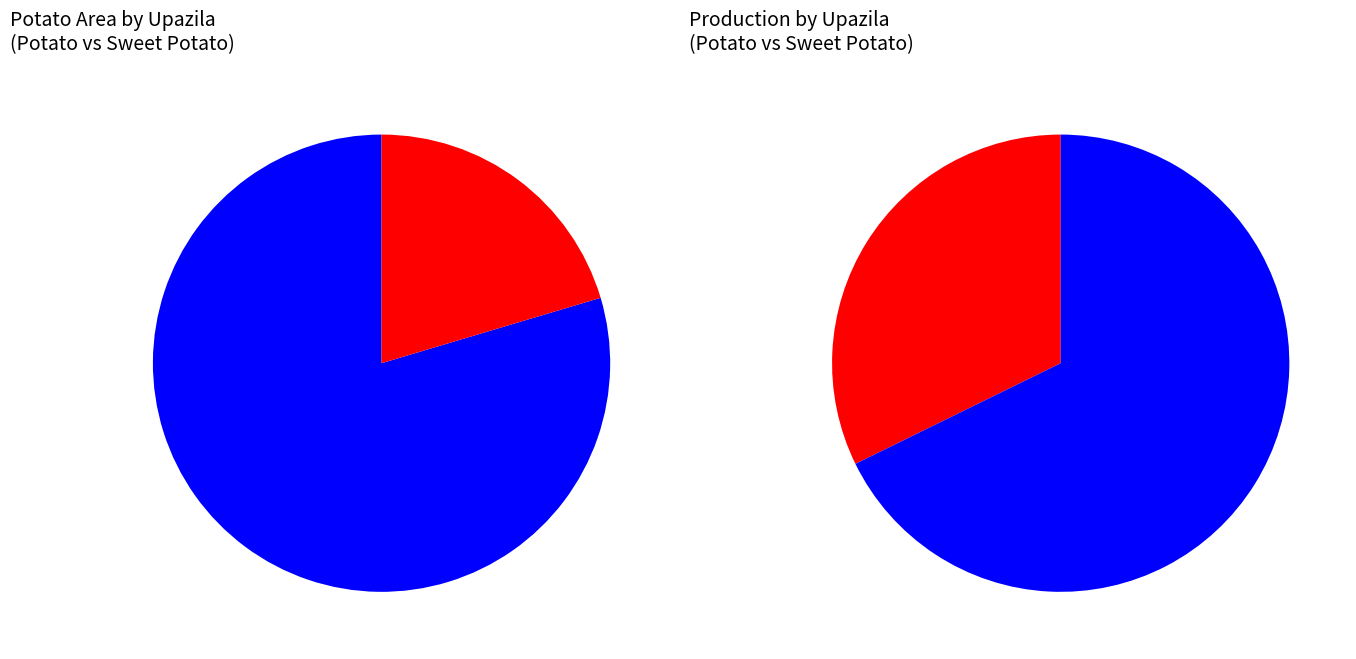

Which slice is the largest?

Naria